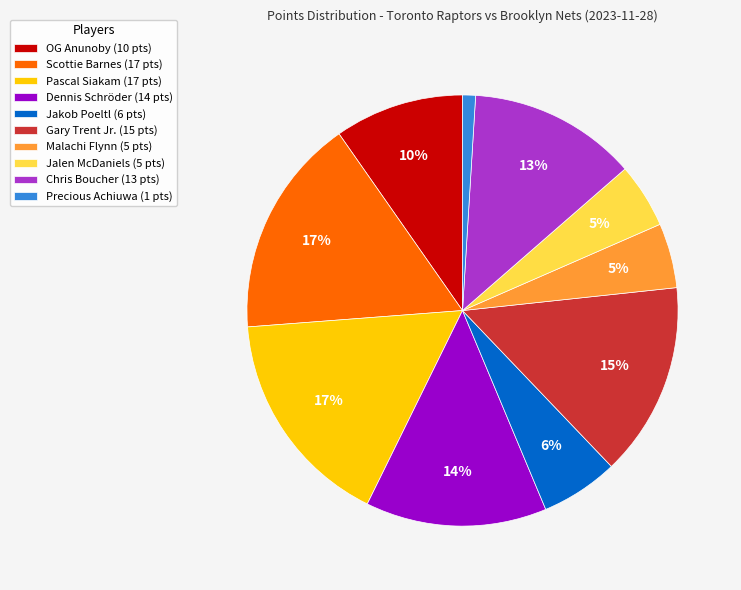

Approximately how many times larger is the value at Dennis Schröder (14 pts) compared to Malachi Flynn (5 pts)?

2.8